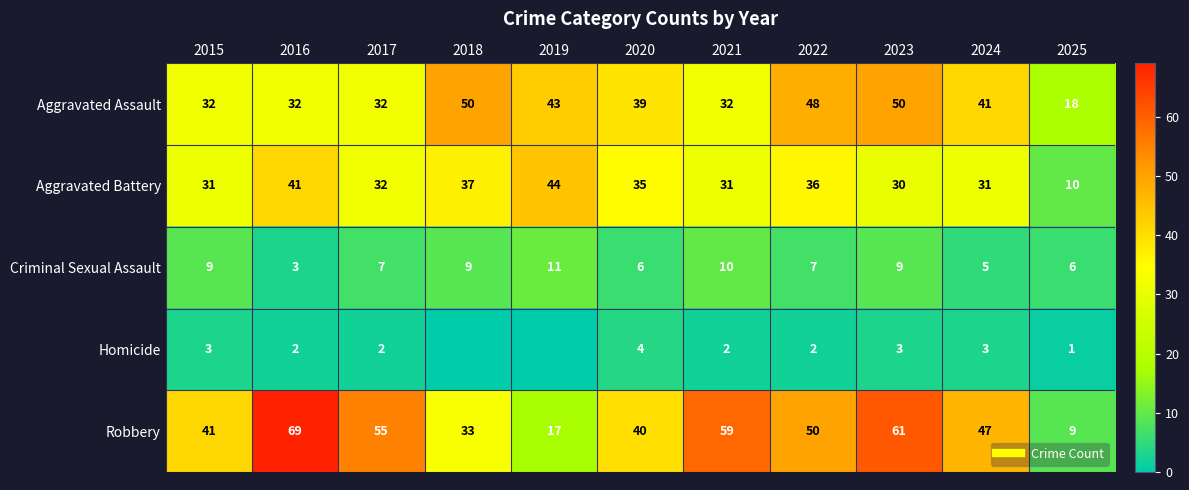

What is the difference between the maximum and second lowest values in the Criminal Sexual Assault series?

6